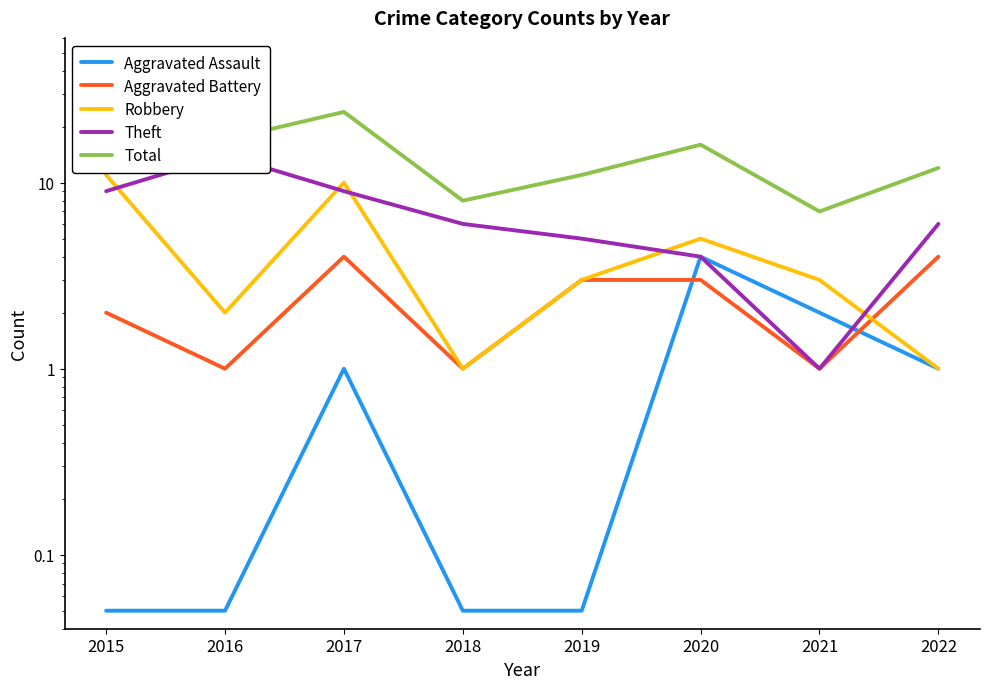

Rank the series by their maximum value, from lowest to highest.

Aggravated Assault, Aggravated Battery, Robbery, Theft, Total